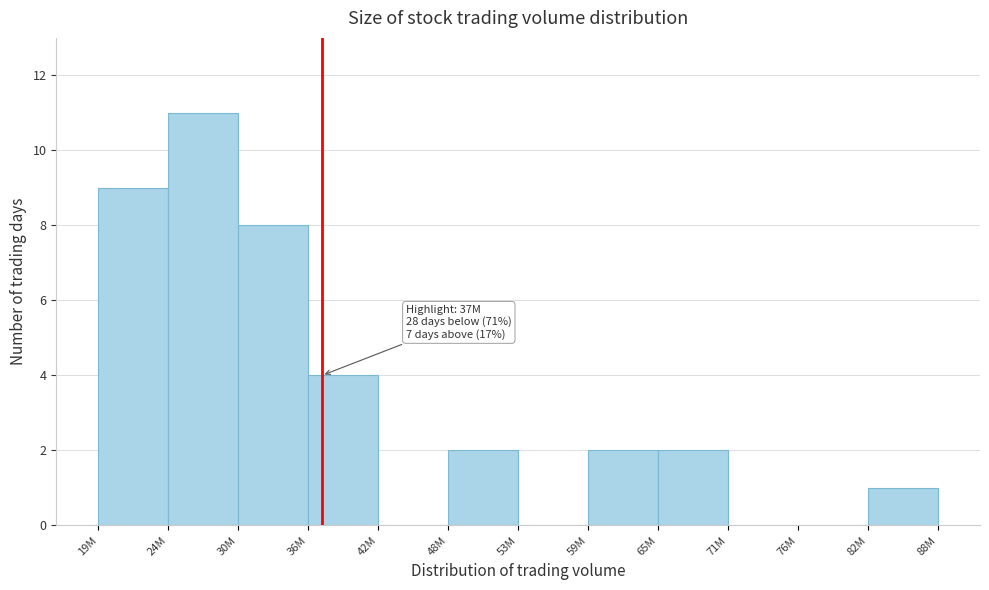

Reading left to right, extract all data points from this chart.

19M=9	24M=11	30M=8	36M=4	42M=0	48M=2	53M=0	59M=2	65M=2	71M=0	76M=0	82M=1